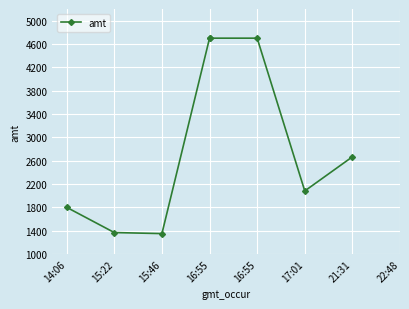

Which category has the highest value across all series?

16:55